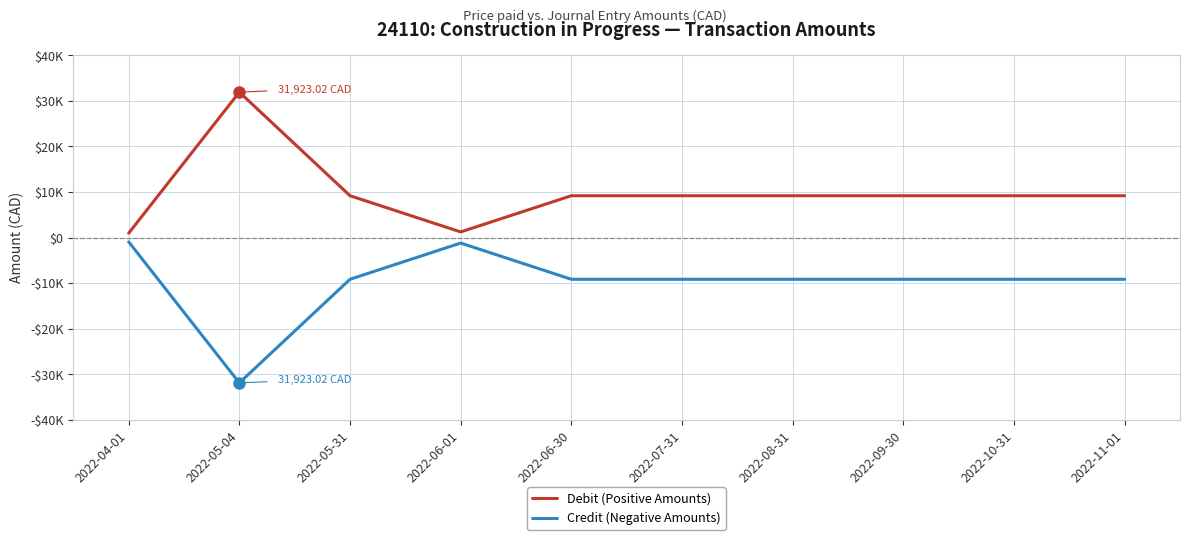

What is the greatest value displayed?

31923.0